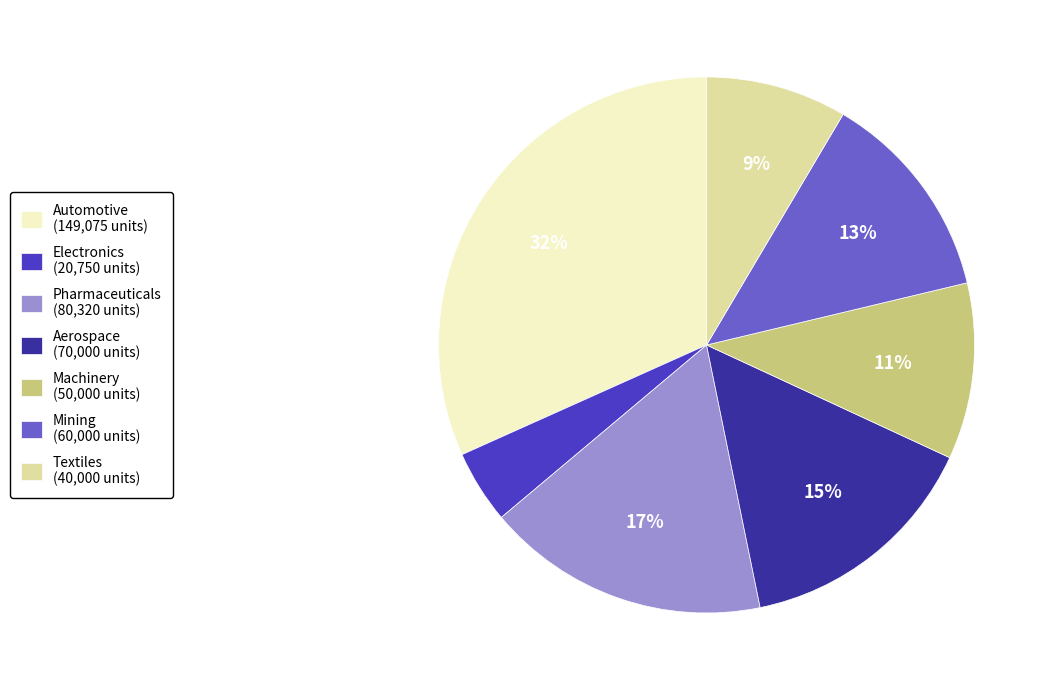

What percentage is the Machinery slice, to the nearest percent?

11%